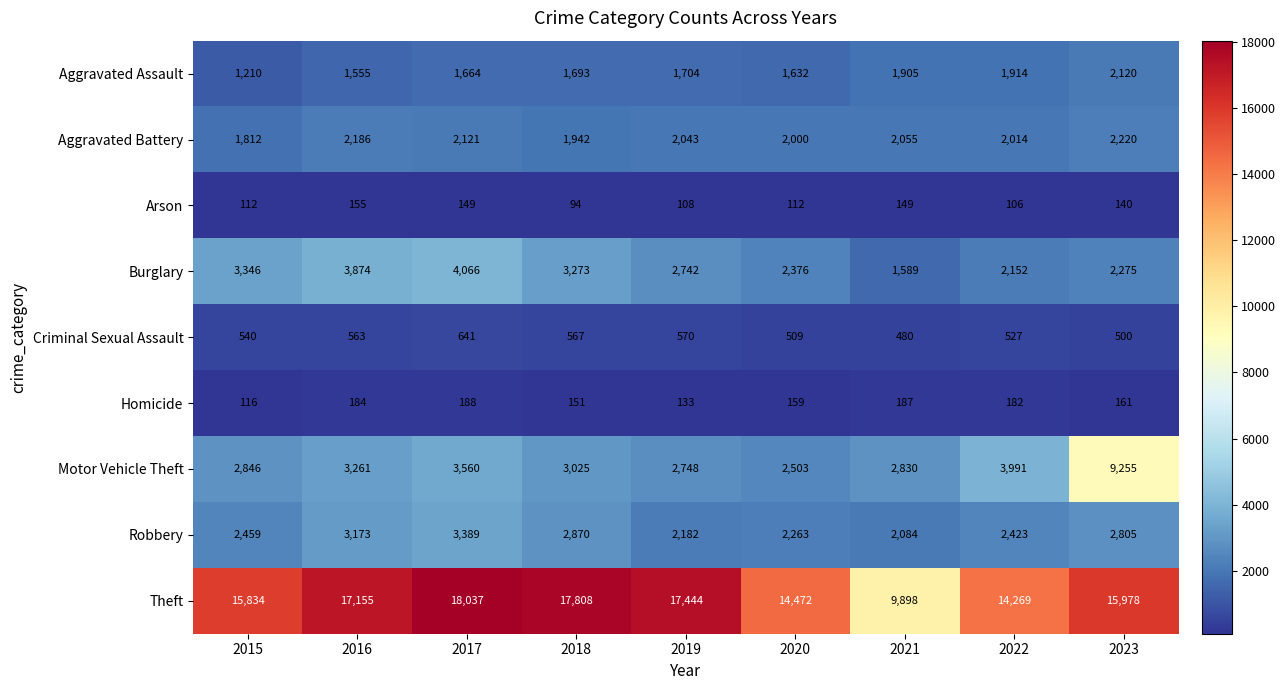

How many distinct data groups are displayed?

9